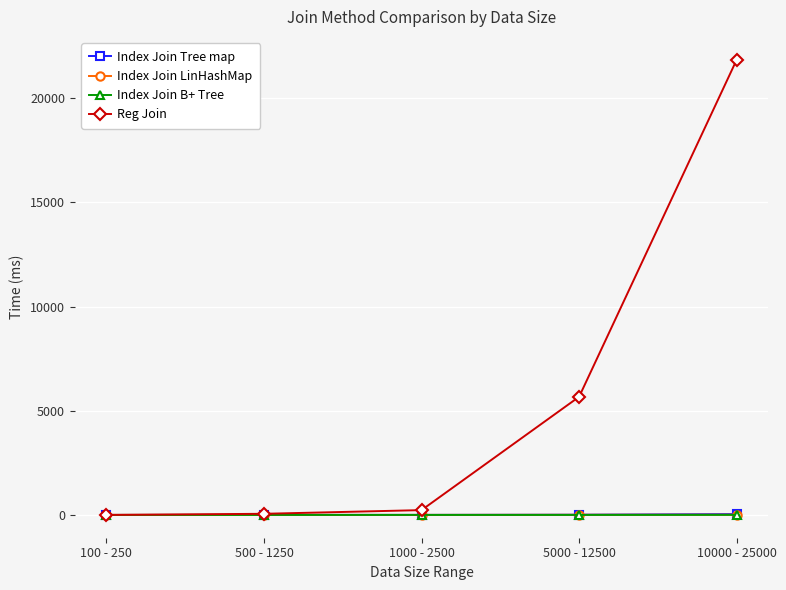

At how many categories does at least one series exceed 2073?

2